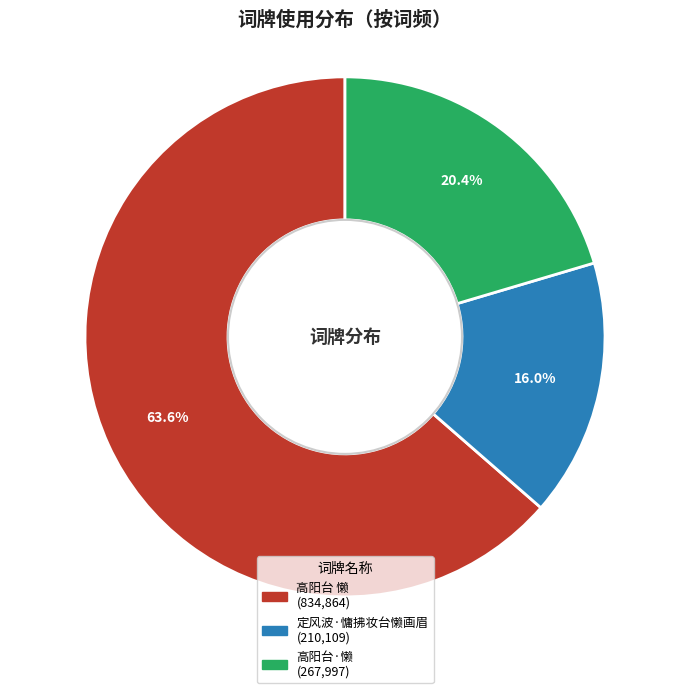

What percentage is the 高阳台·懒 slice, to the nearest percent?

20%